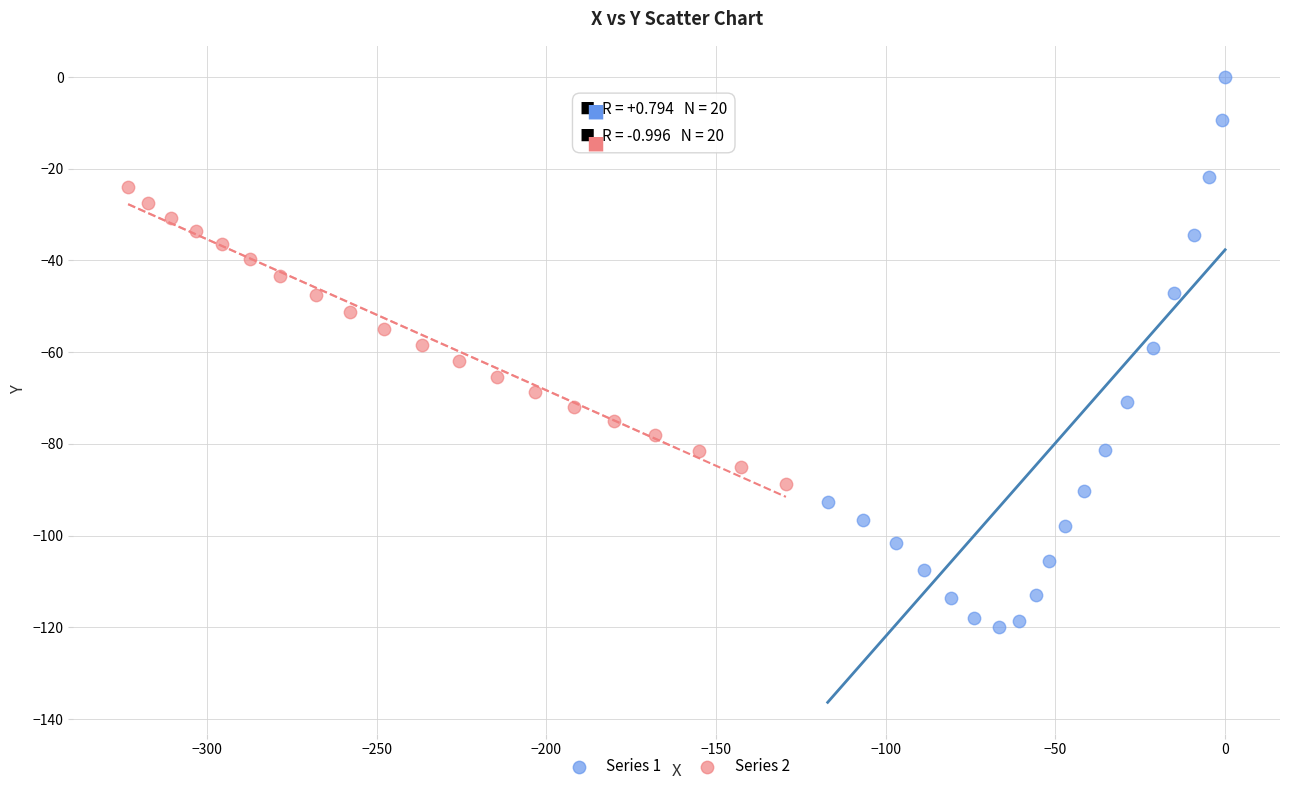

Which series has the largest Y range (max minus min)?

Series 1